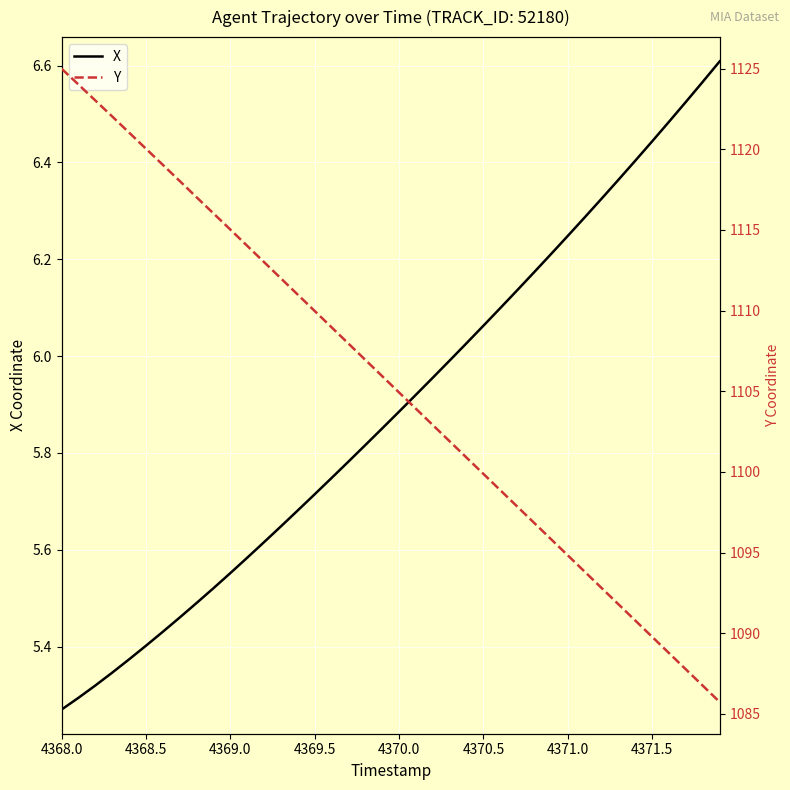

How many lines are shown in the chart?

2